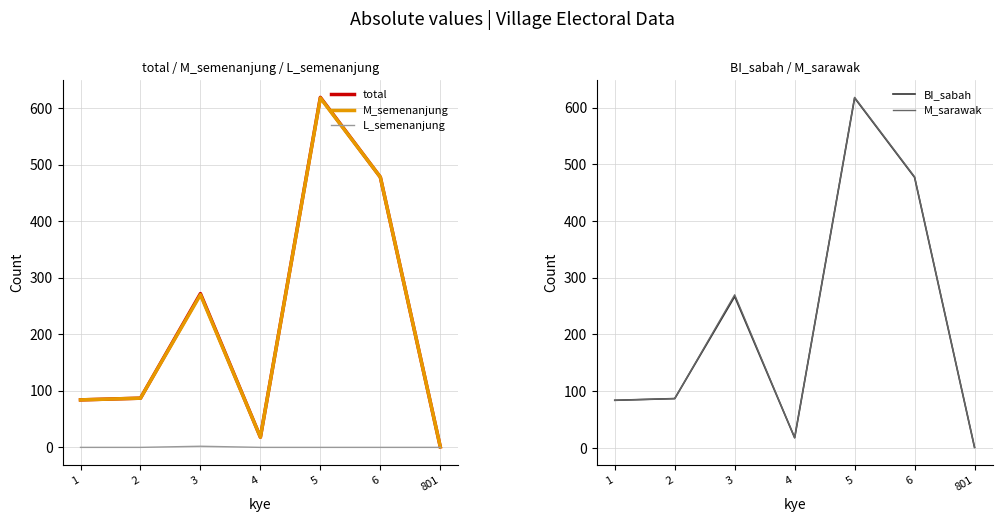

Reading left to right, what are all the values shown in this chart?

total: 1=84	2=87	3=272	4=18	5=619	6=478	801=1
M_semenanjung: 1=84	2=87	3=270	4=18	5=618	6=478	801=1
L_semenanjung: 1=0	2=0	3=2	4=0	5=0	6=0	801=0
BI_sabah: 1=84	2=87	3=267	4=18	5=617	6=477	801=1
M_sarawak: 1=84	2=87	3=270	4=18	5=618	6=478	801=1